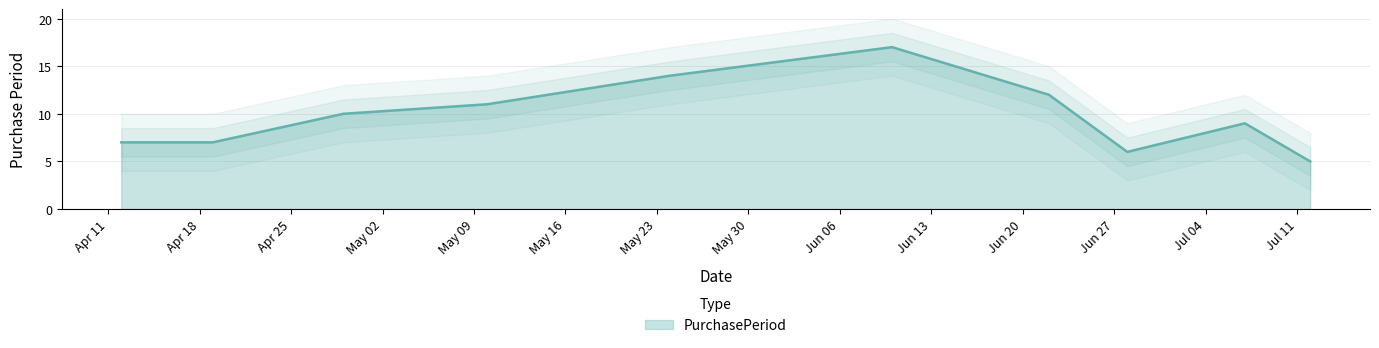

What is the change in value from 2016-06-22 to 2016-07-07?

-3